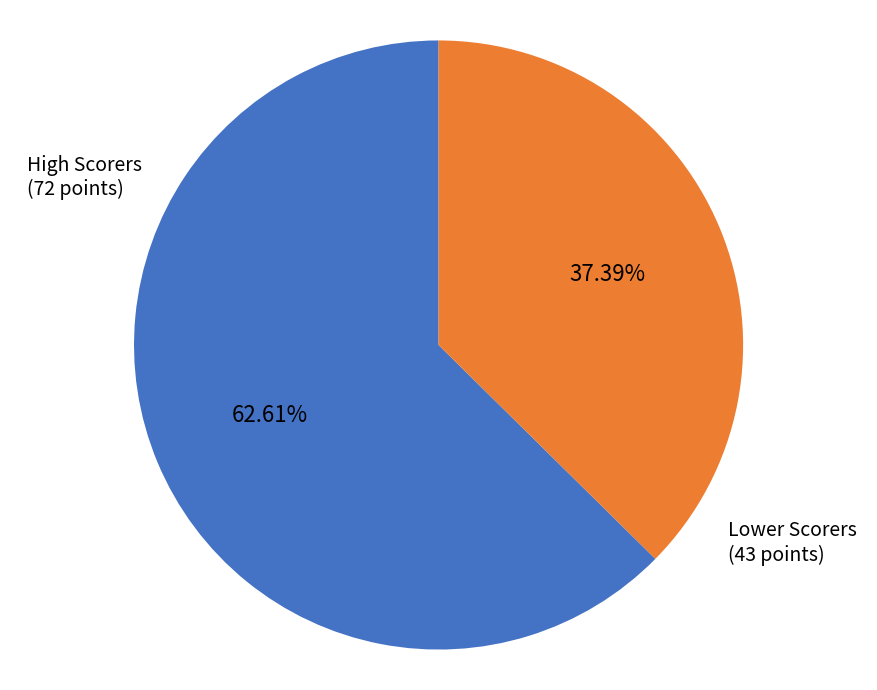

Is there a majority slice in this chart?

Yes